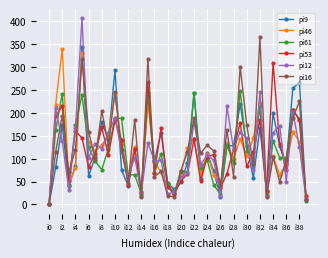

List the series in order of their peak value, lowest first.

pi61, pi53, pi46, pi9, pi16, pi12